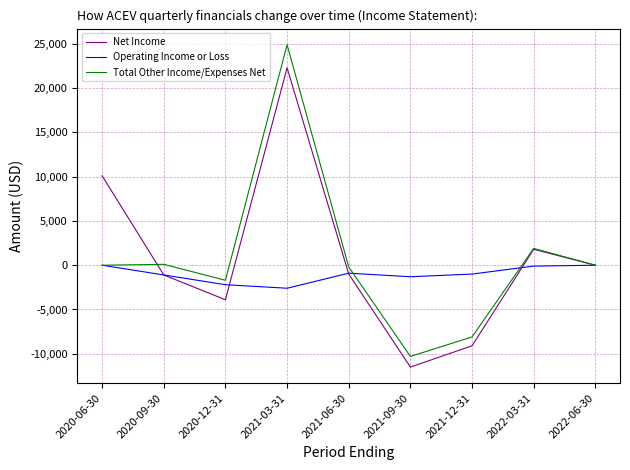

What is the sum of all Operating Income or Loss values?

-9200